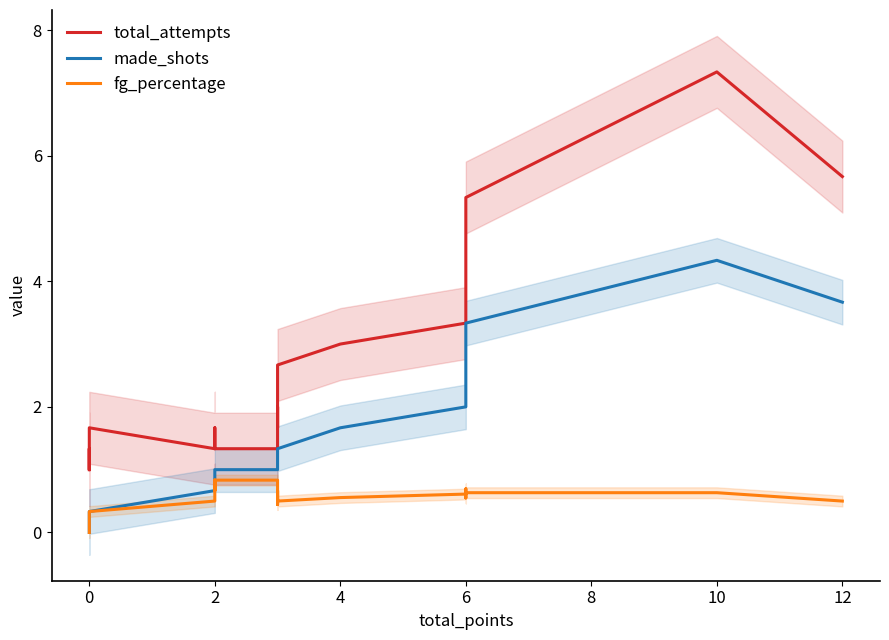

Reading left to right, extract all data points from this chart.

total_attempts: 1.0	1.3	1.0	1.7	1.7	1.7	1.3	1.3	1.7	1.3	1.3	1.3	1.7	2.0	1.7	2.0	2.0	2.3	2.7	3.0	3.3	3.3	4.3	5.0	5.3	7.3	5.7
made_shots: 0.0	0.0	0.0	0.0	0.0	0.3	0.7	1.0	1.0	1.0	1.0	1.0	1.0	1.0	1.0	1.0	1.0	1.0	1.3	1.7	2.0	2.3	2.7	2.7	3.3	4.3	3.7
fg_percentage: 0.0	0.0	0.0	0.0	0.0	0.3	0.5	0.8	0.7	0.8	0.8	0.8	0.7	0.5	0.7	0.6	0.6	0.4	0.5	0.6	0.6	0.7	0.6	0.5	0.6	0.6	0.5